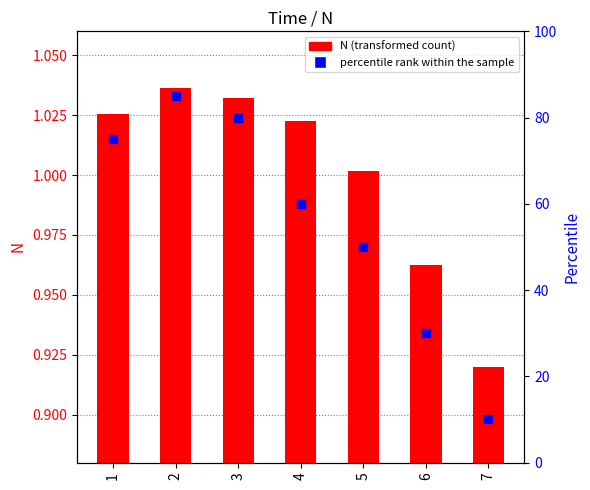

Which series reaches the minimum Y coordinate?

N